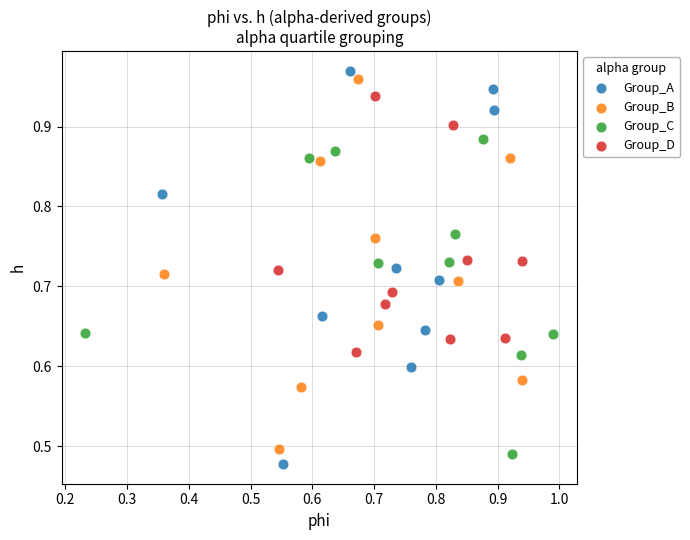

Which series contains the highest Y value?

Group_A